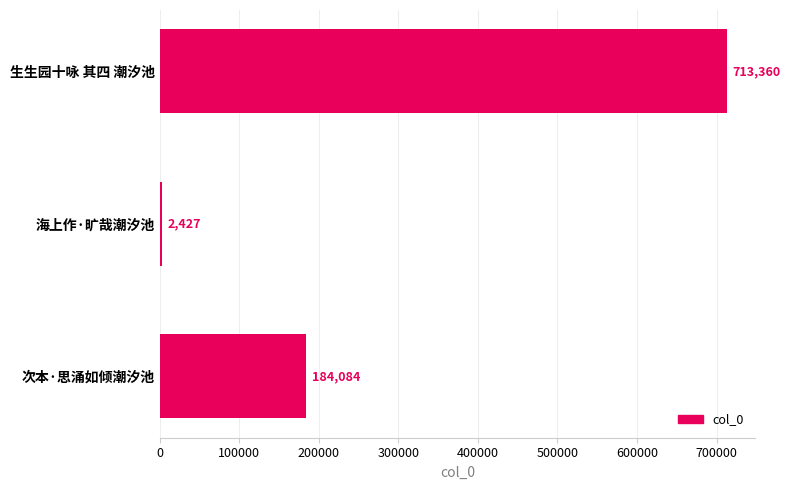

Rank the categories by value from lowest to highest.

海上作·旷哉潮汐池, 次本·思涌如倾潮汐池, 生生园十咏 其四 潮汐池